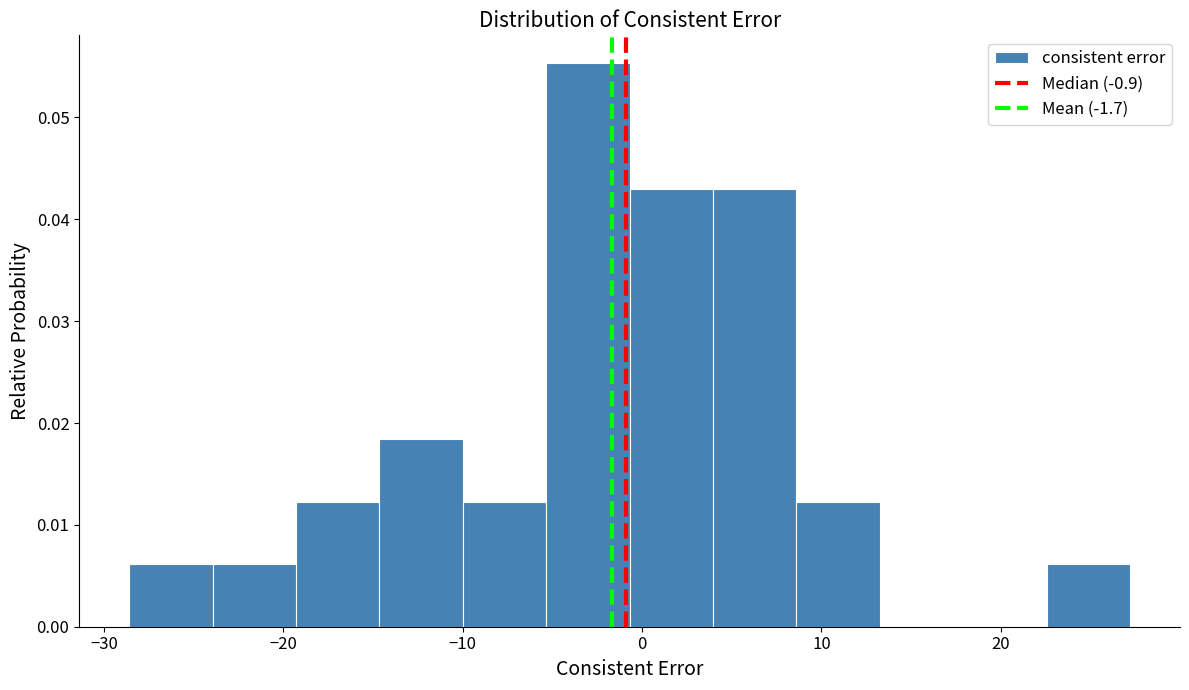

Reading left to right, list every bar in this chart as the range it spans on the x-axis followed by its height. Neither the bar edges nor the heights are printed on the chart, so give them approximately, as read against the axes.

-29 to -24: 0.006
-24 to -19: 0.006
-19 to -15: 0.012
-15 to -10: 0.018
-10 to -5: 0.012
-5 to -1: 0.055
-1 to 4: 0.043
4 to 9: 0.043
9 to 13: 0.012
13 to 18: 0
18 to 23: 0
23 to 27: 0.006